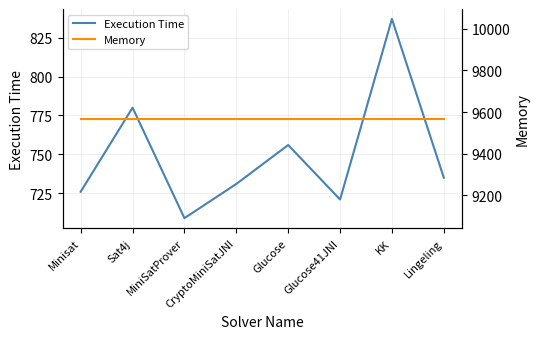

Between Sat4j and KK, which series saw the biggest shift?

Execution Time